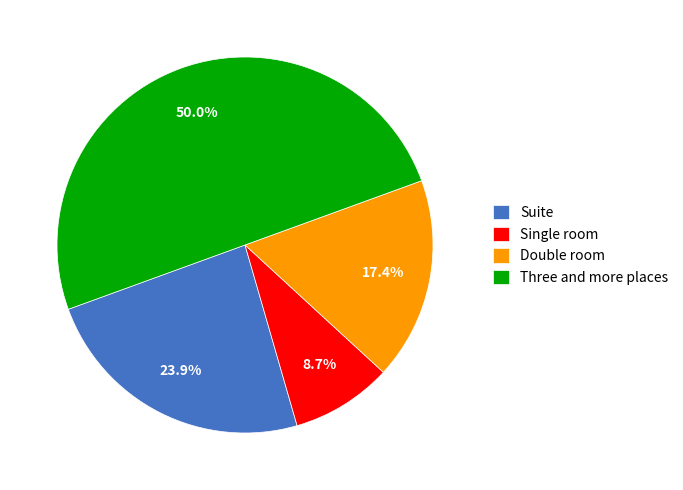

Approximately how many times larger is the value at Three and more places compared to Suite?

2.1